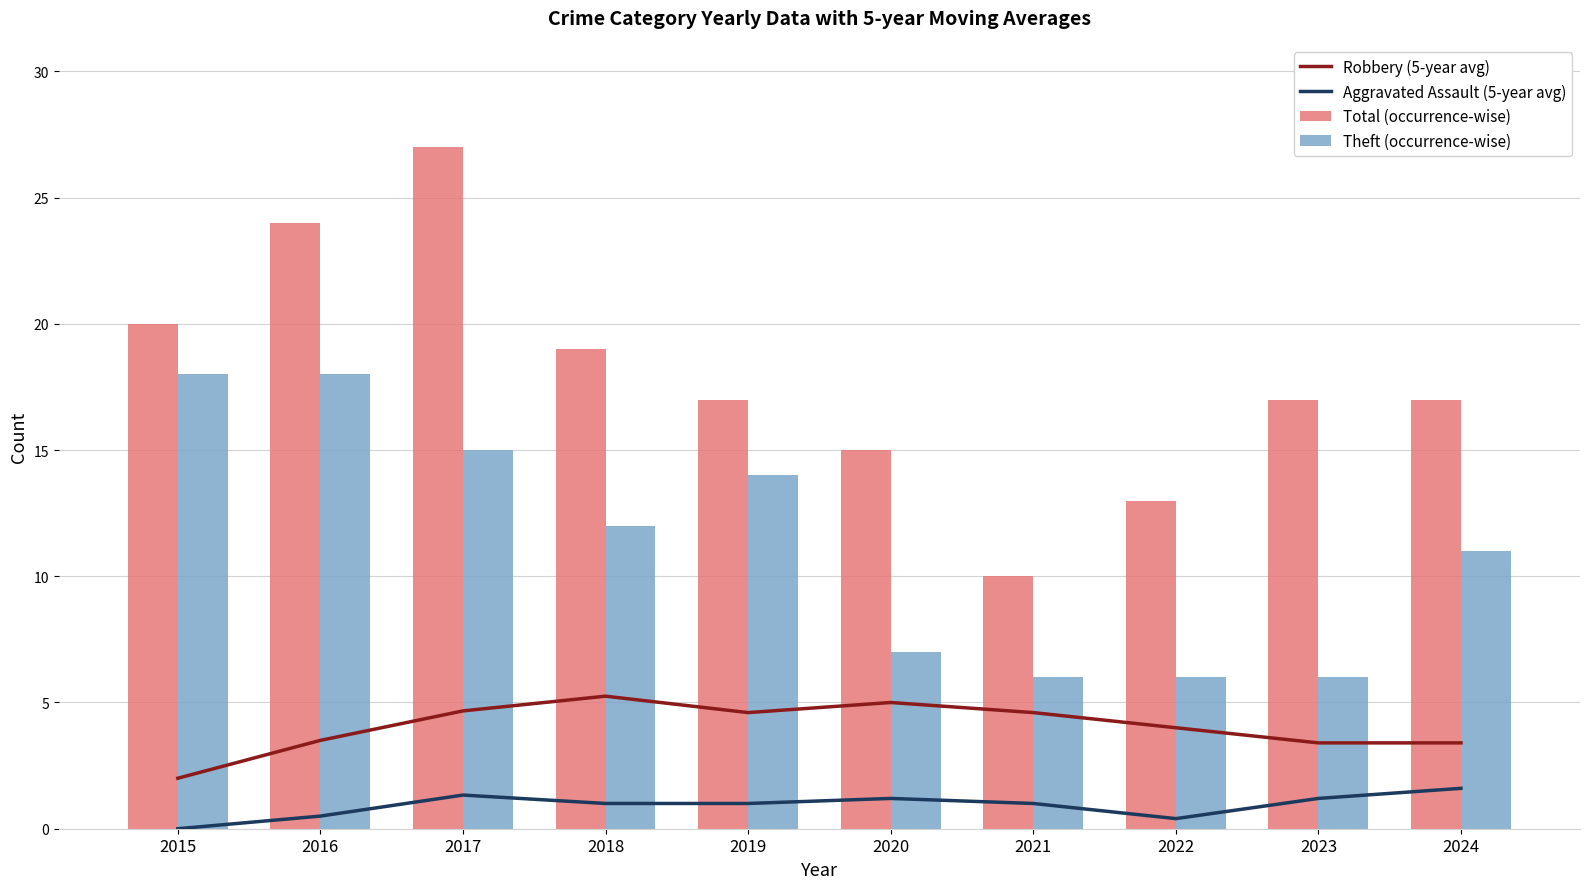

Count the number of data series in this chart.

4